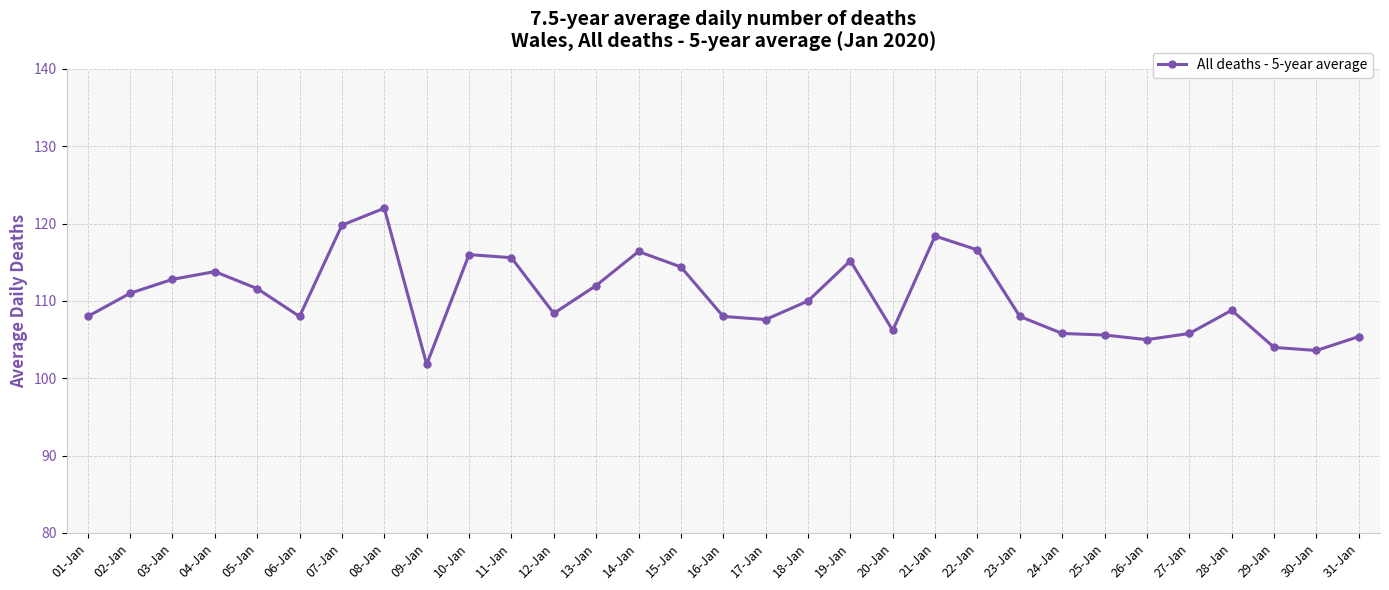

What is the smallest value displayed?

101.8